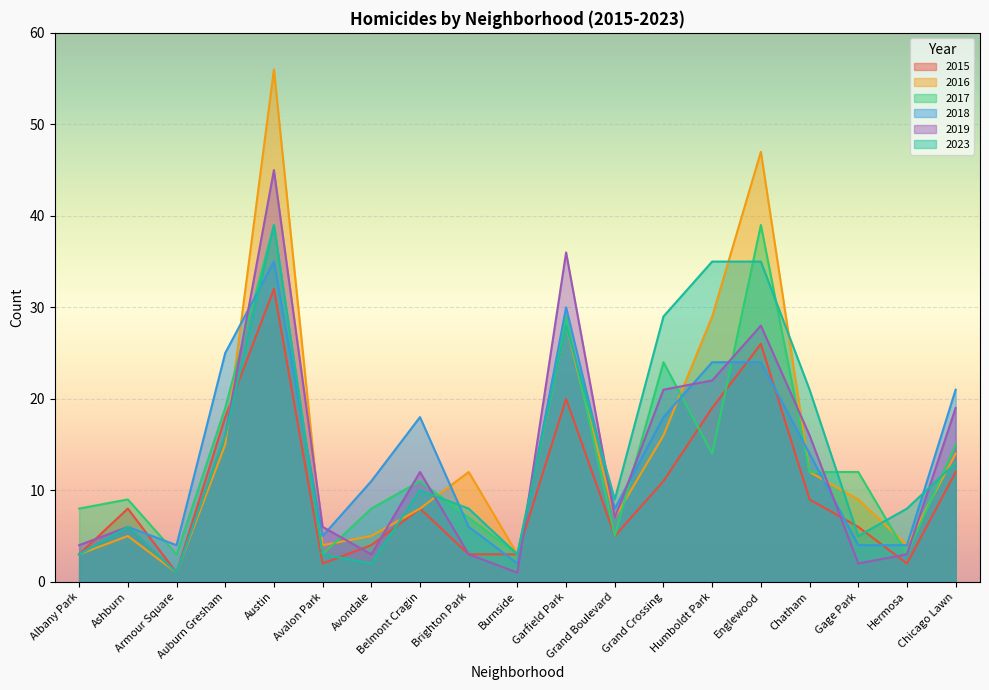

How many series are shown in this chart?

6